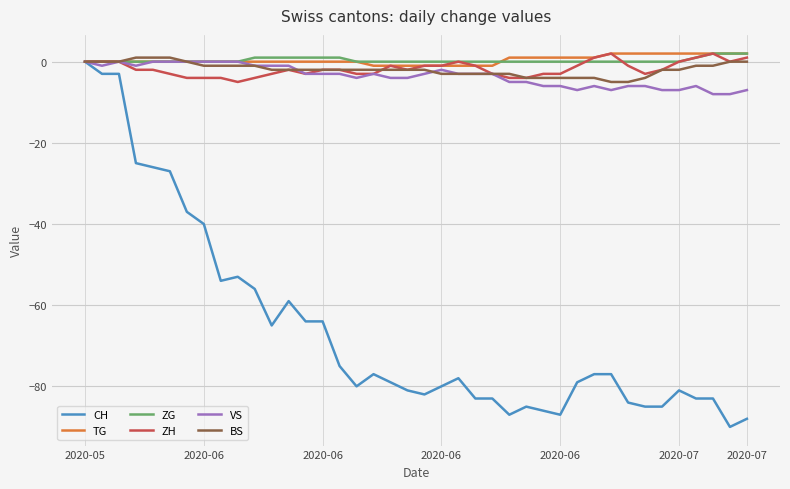

What is the minimum value shown in the chart?

-90